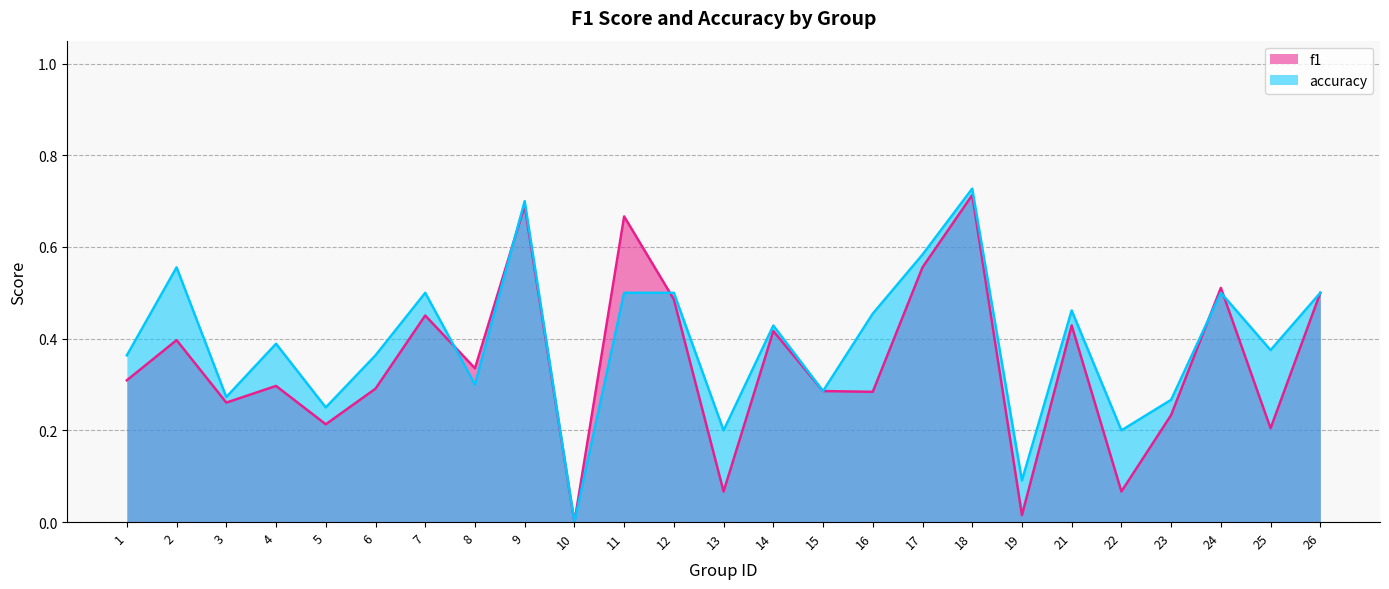

How many data points does each series have?

25